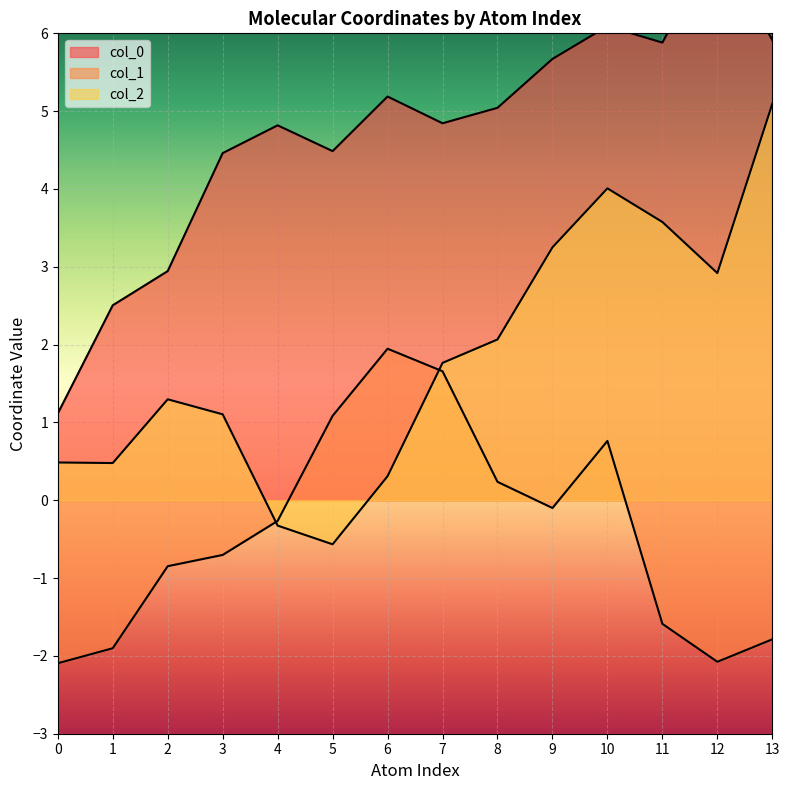

What is the value of the col_0 point at the 7th from the left?

5.2